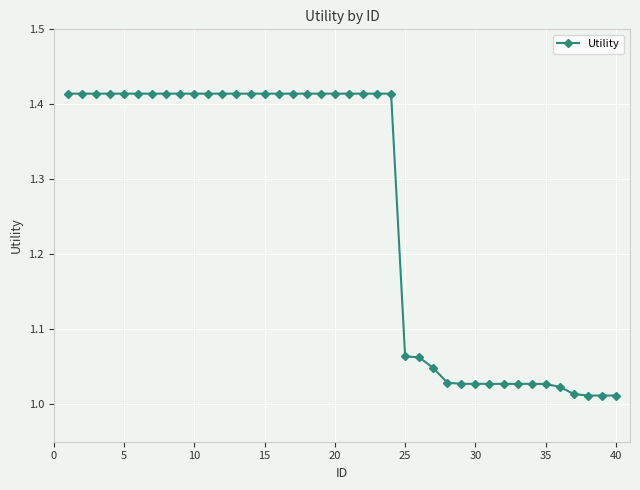

What is the difference between the maximum and second lowest values?

0.4